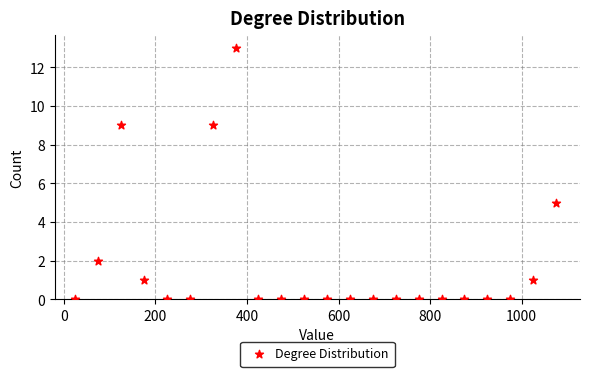

What is the range of X values (max minus min)?

1050